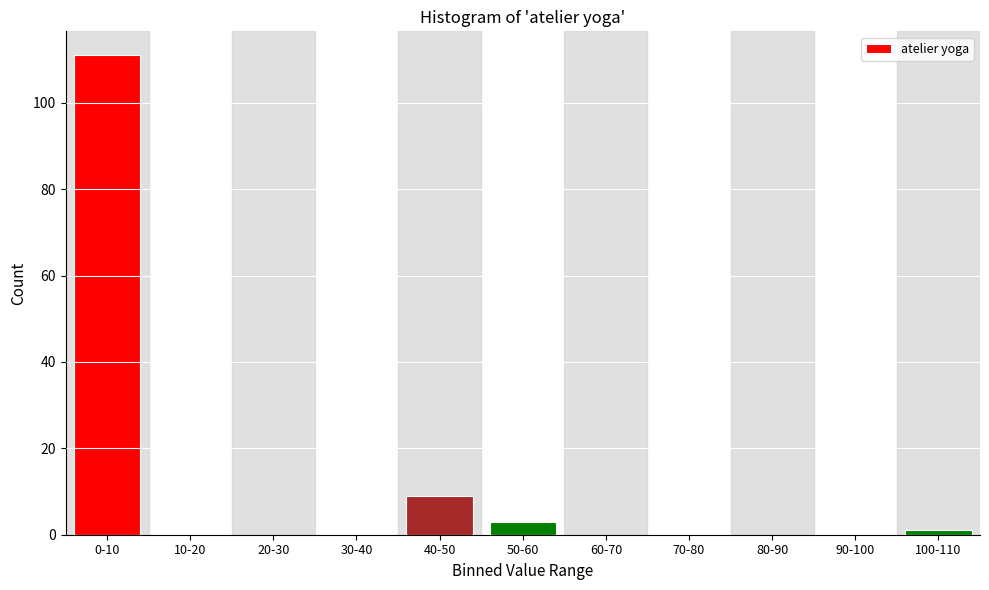

Reading right to left, list all the values displayed in this chart.

100-110=1	90-100=0	80-90=0	70-80=0	60-70=0	50-60=3	40-50=9	30-40=0	20-30=0	10-20=0	0-10=111